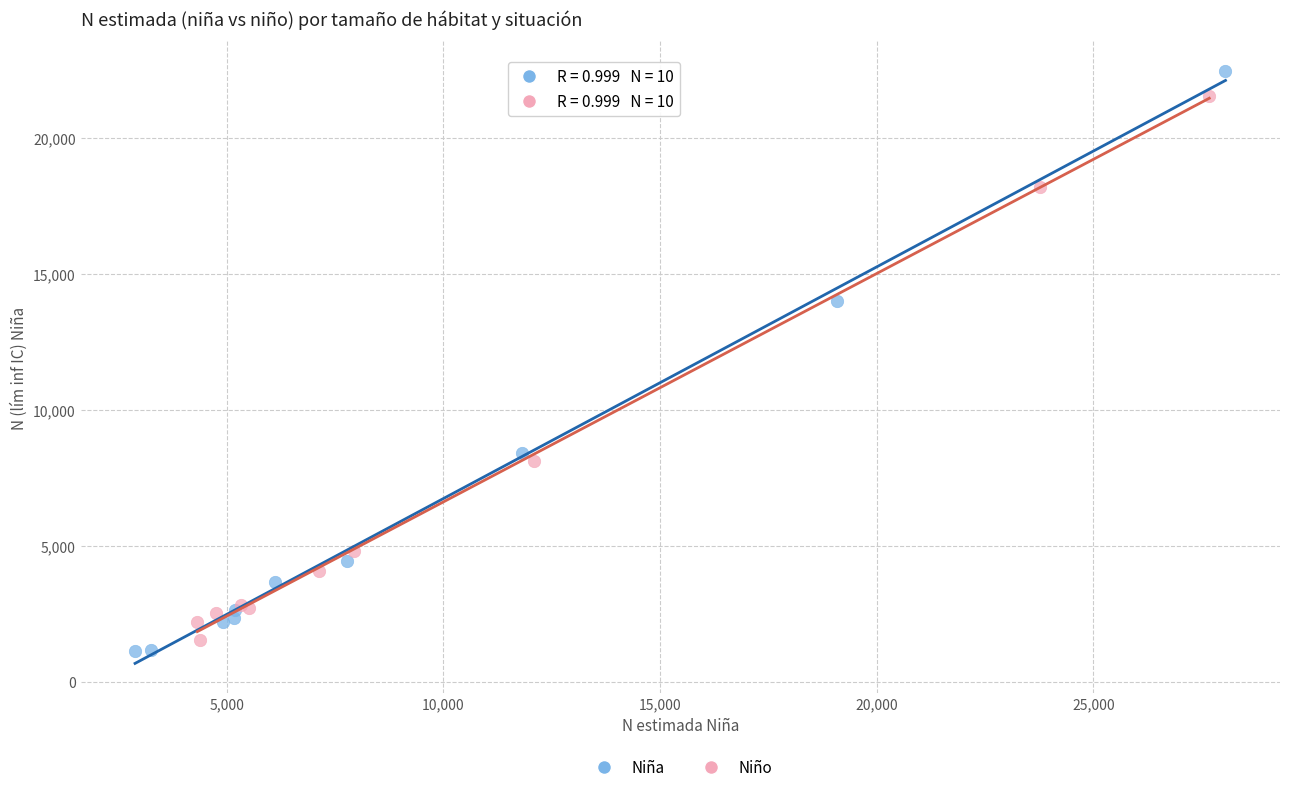

Which series has the largest Y range (max minus min)?

Niña